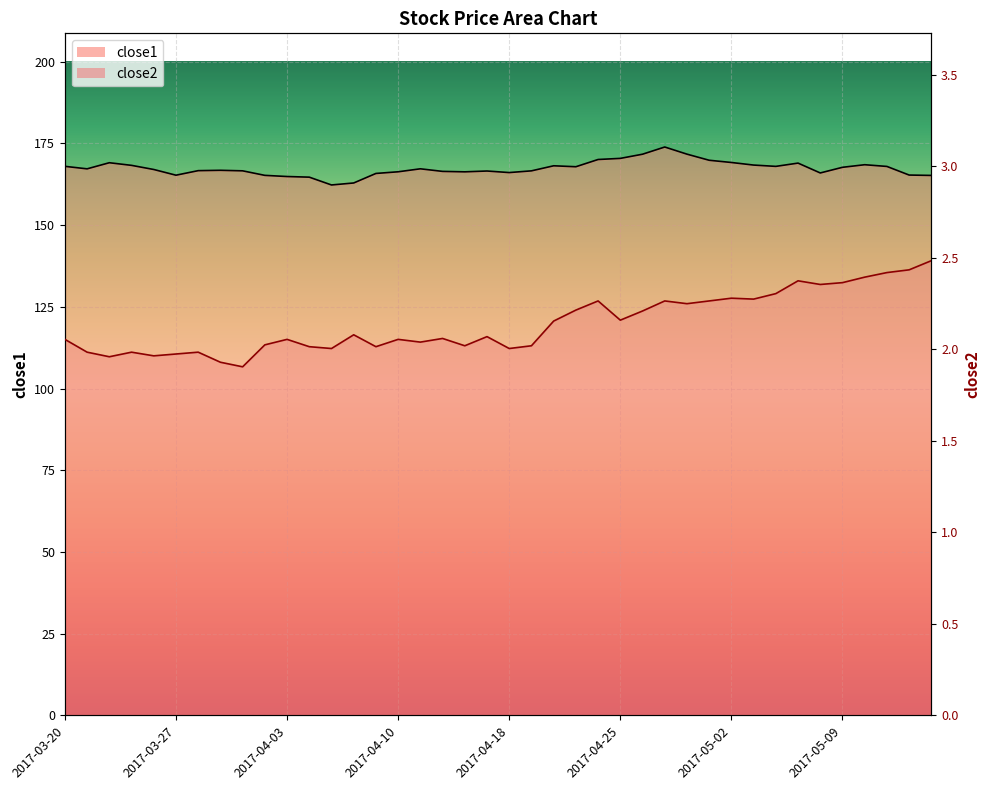

Where does the close2 series first go above 2?

2017-03-20